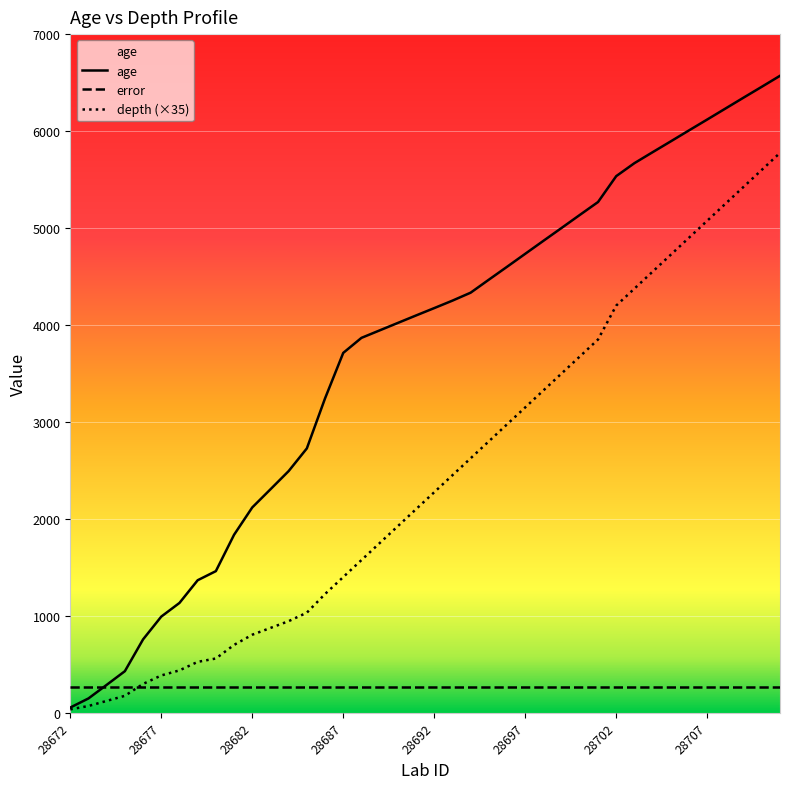

What is the difference between the maximum and minimum values in the depth series?

5740.0